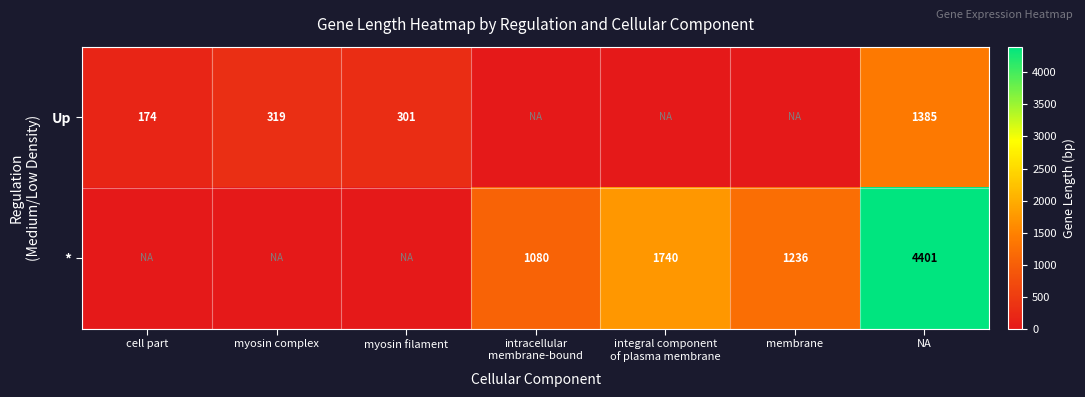

Is it true that Up equals 235 at cell part?

False